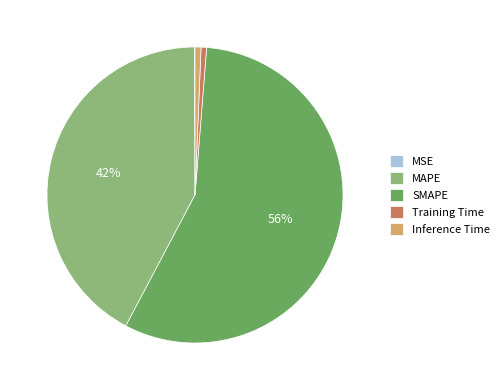

Do Inference Time and SMAPE together represent more than half of the pie?

Yes